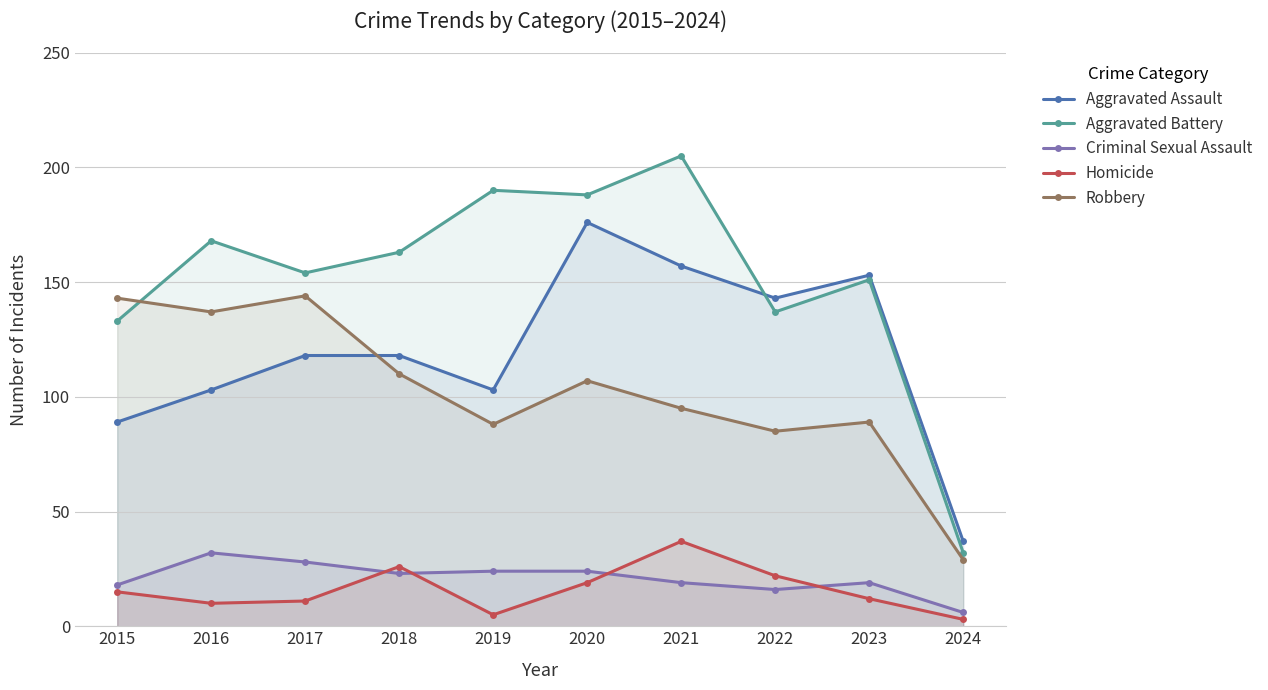

The Homicide series shows 37 at 2021. True or false?

True